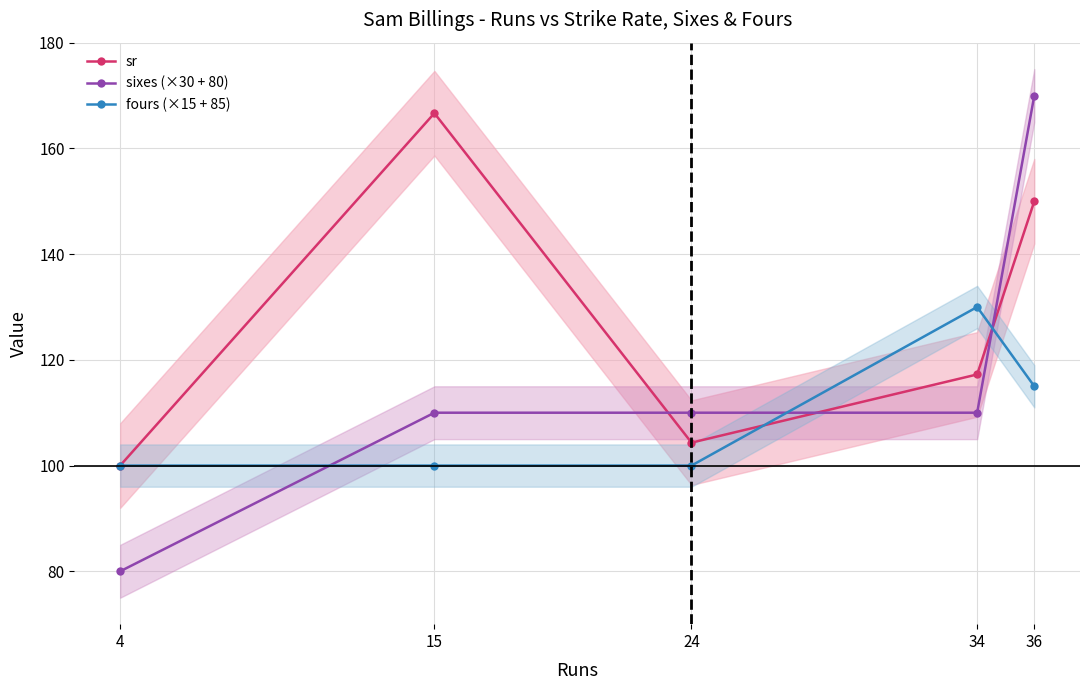

How many interior local peaks does the fours (×15 + 85) series have?

1